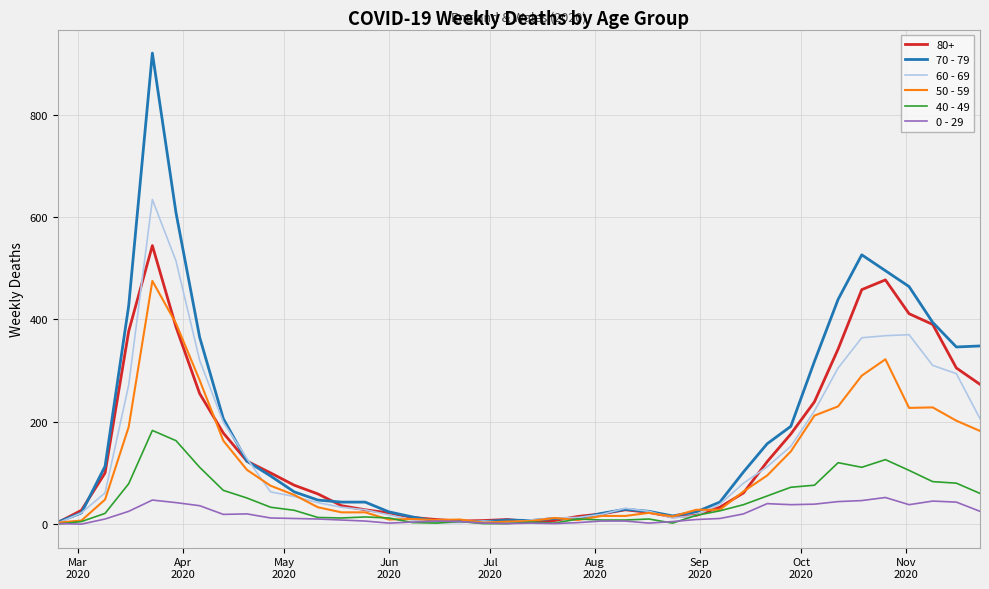

List the series in order of their peak value, lowest first.

0 - 29, 40 - 49, 50 - 59, 80+, 60 - 69, 70 - 79